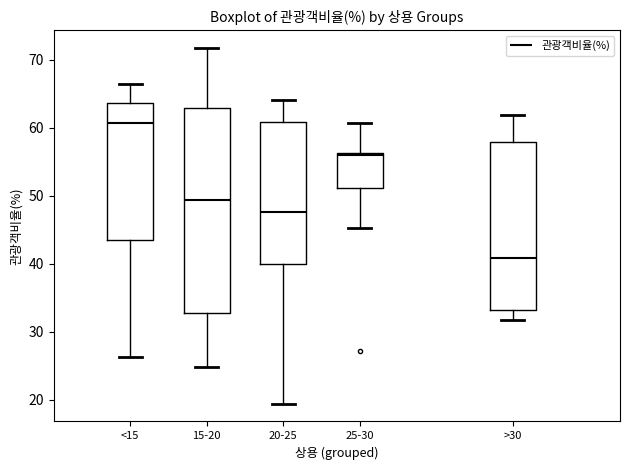

Which box's median line is the highest?

<15